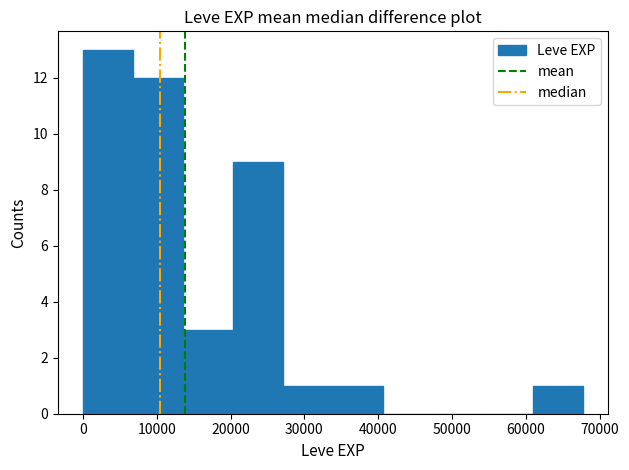

How tall is the bar that spans 14000 to 20000 on the x-axis? Neither the bar edges nor the heights are printed on the chart, so give them approximately, as read against the axes.

3